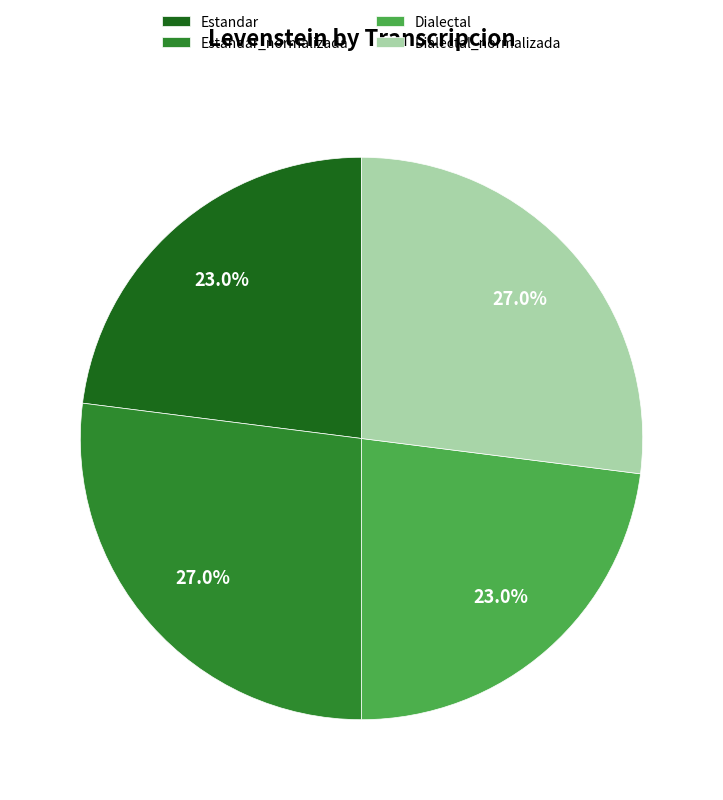

What is the total percentage of Dialectal_normalizada and Dialectal?

50.0%